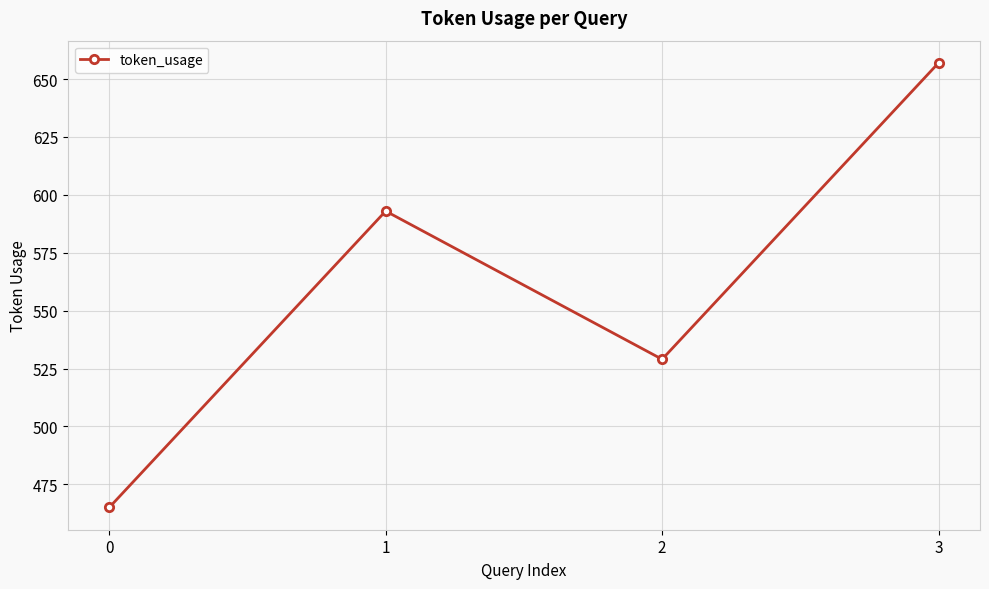

What value does the data have at 0, to the nearest 50?

450